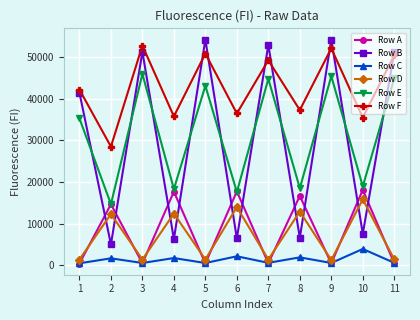

Which series changed the most between 8 and 9?

Row B